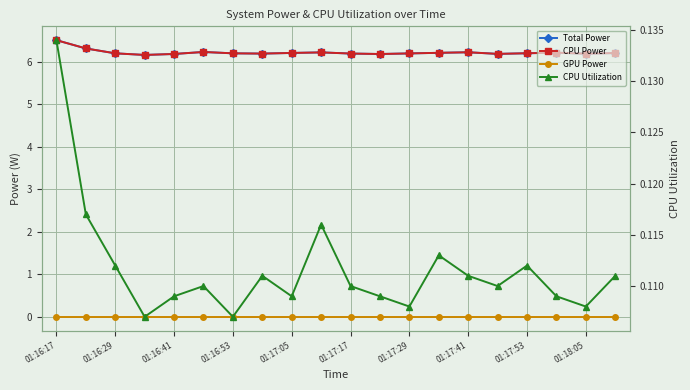

Is this an area chart (filled region under the line)?

No